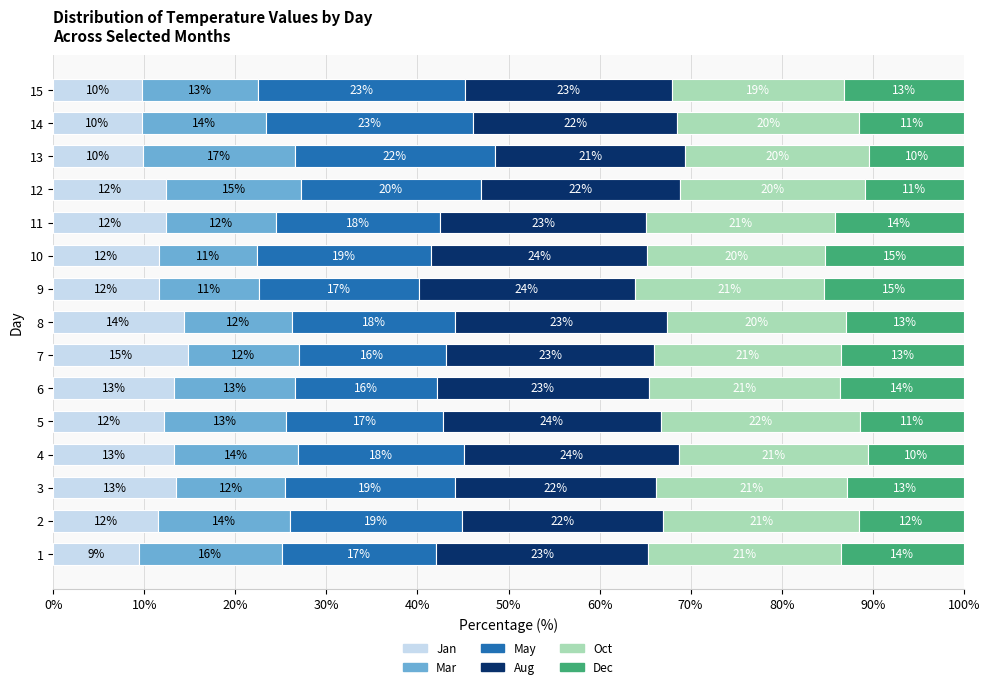

True or false: Jan has a value of 13.3 at 6.

True